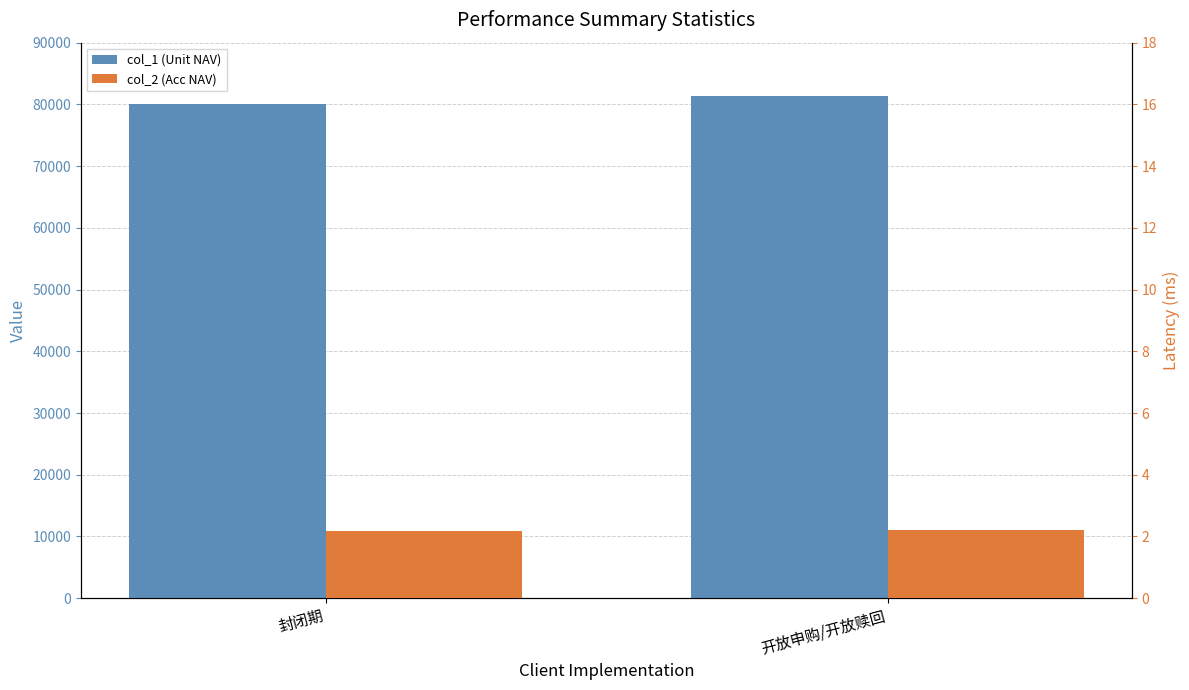

What position from the left is 开放申购/开放赎回?

2